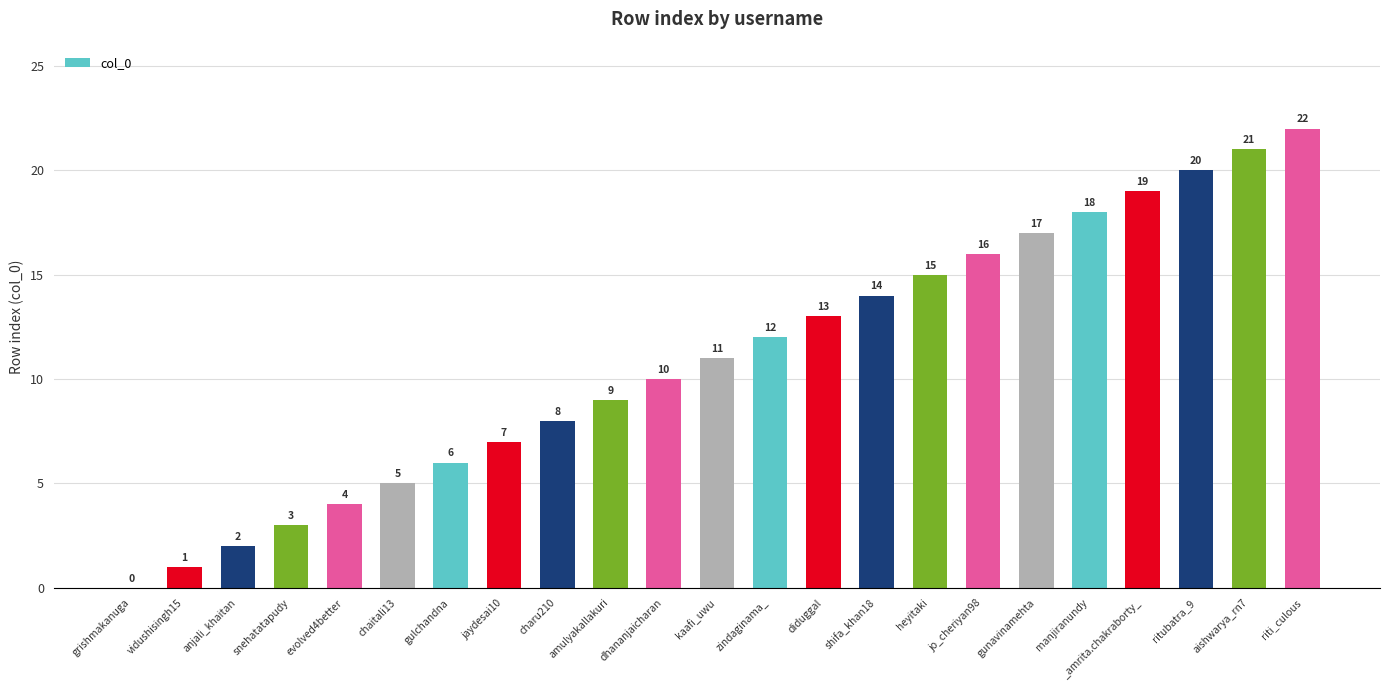

What is the sum of all values?

253